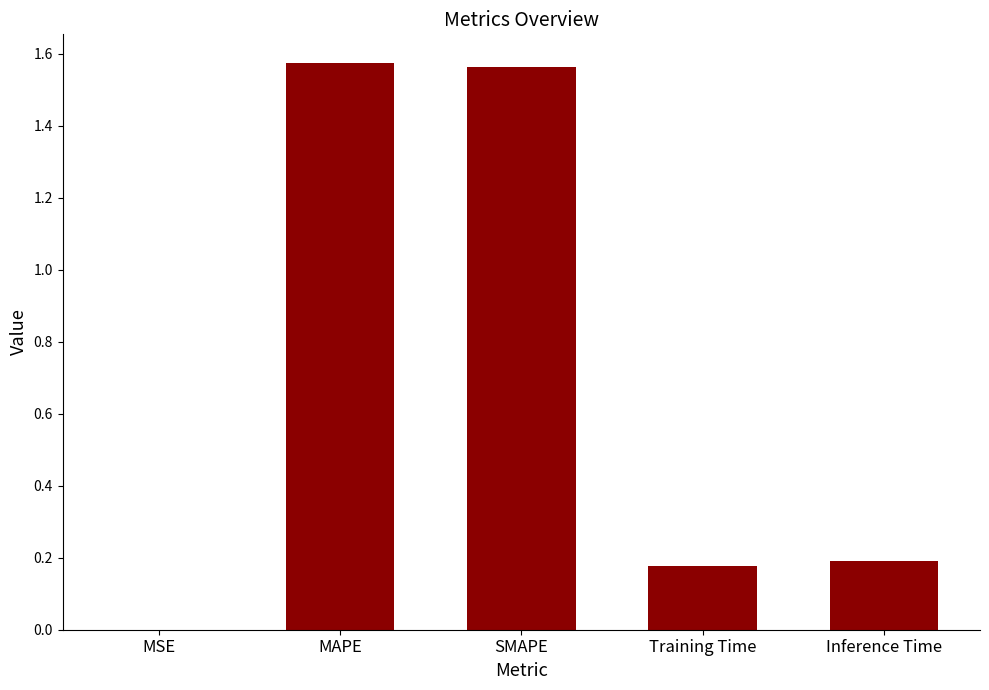

What is the change in value from MAPE to Training Time?

-1.4